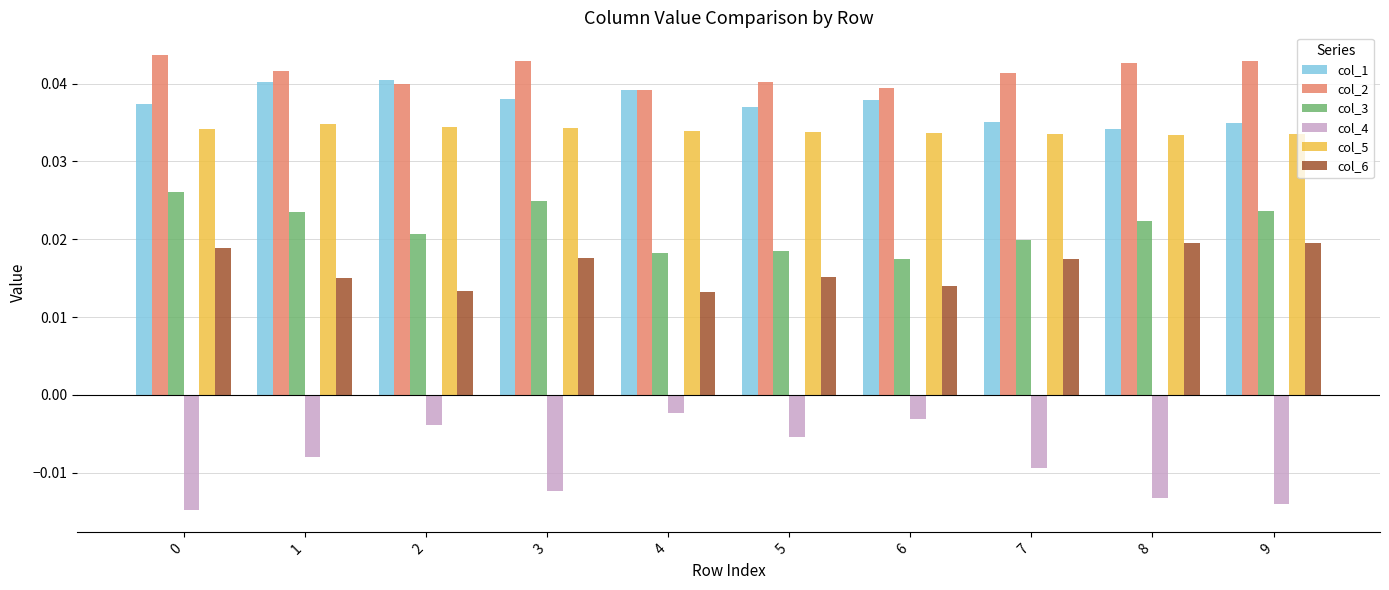

Rank the series at 7 from highest to lowest value.

col_2, col_1, col_5, col_3, col_6, col_4